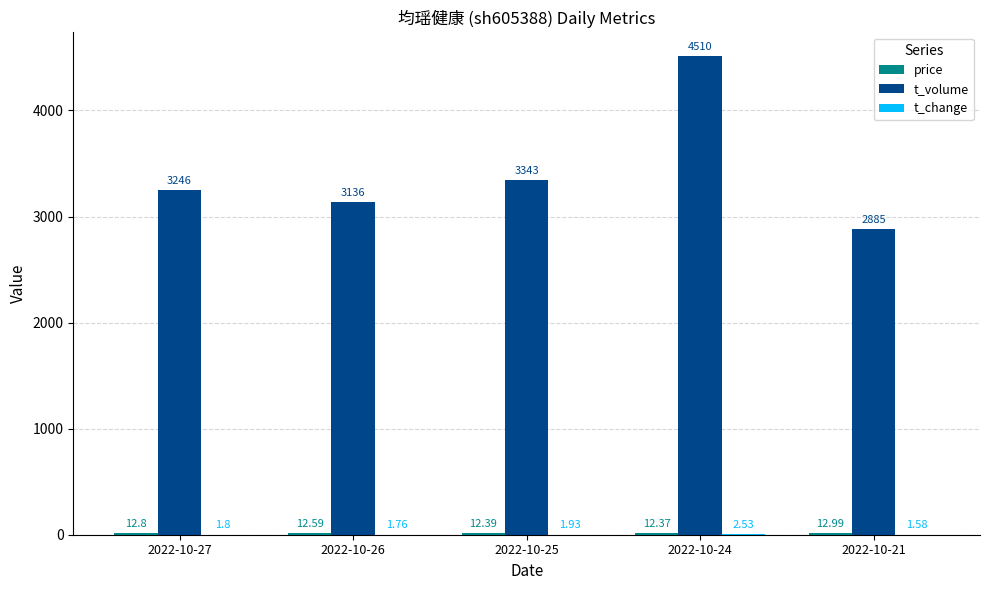

At which category is the sum across all series the highest?

2022-10-24